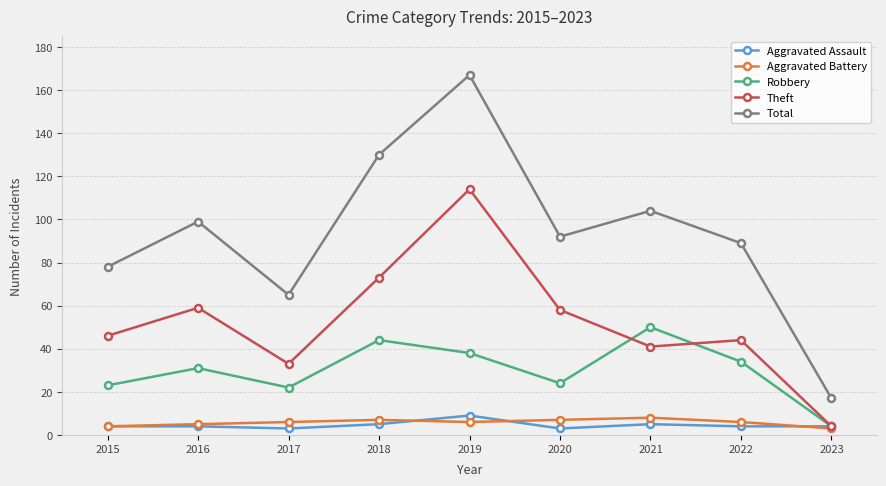

What is the difference between the Aggravated Battery values at 2023 and 2019?

3